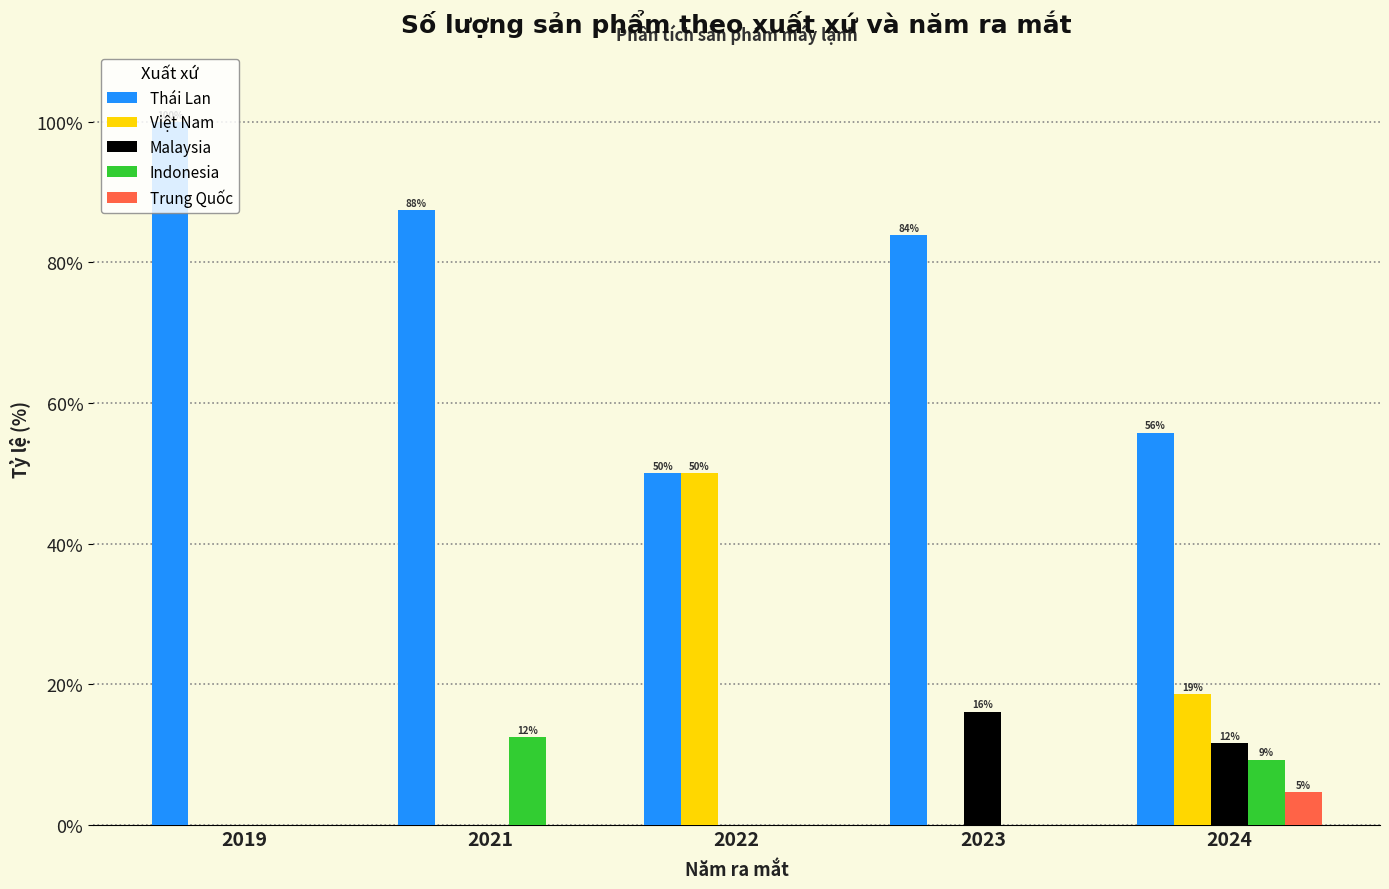

What is the sum of the Malaysia values at 2021 and 2023?

16.1